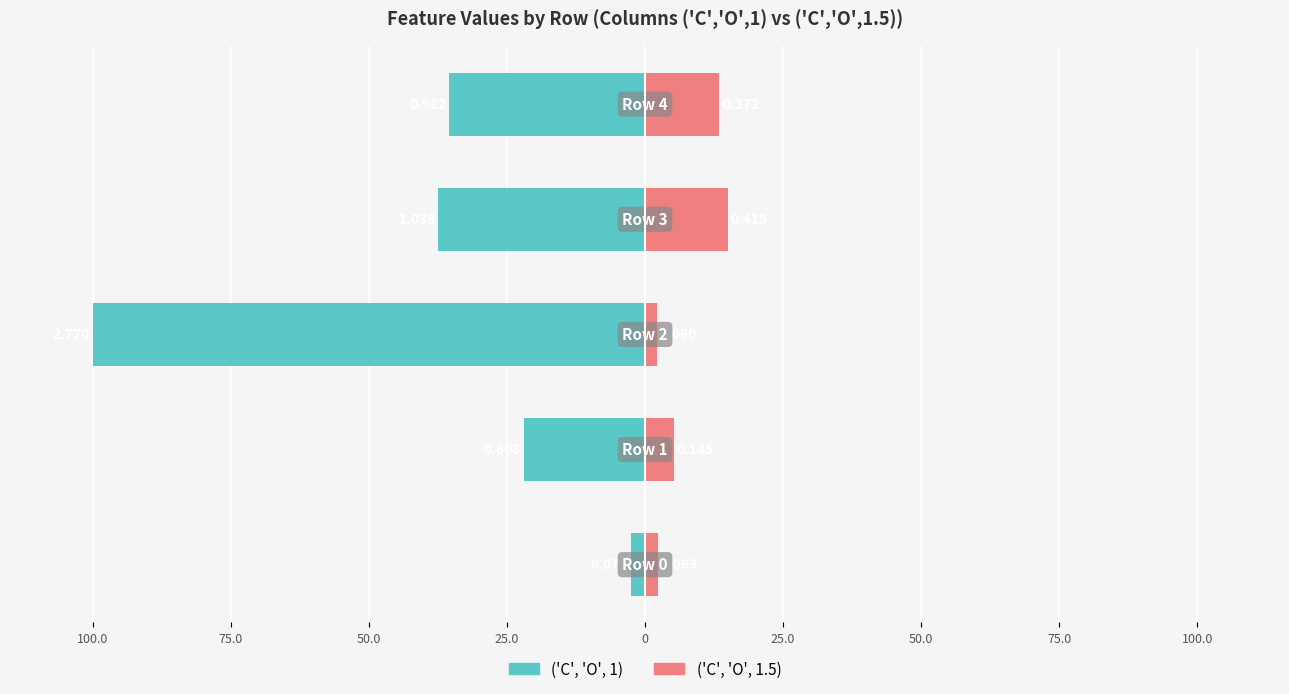

Is it true that ('C', 'O', 1.5) equals 6.9 at 0?

False